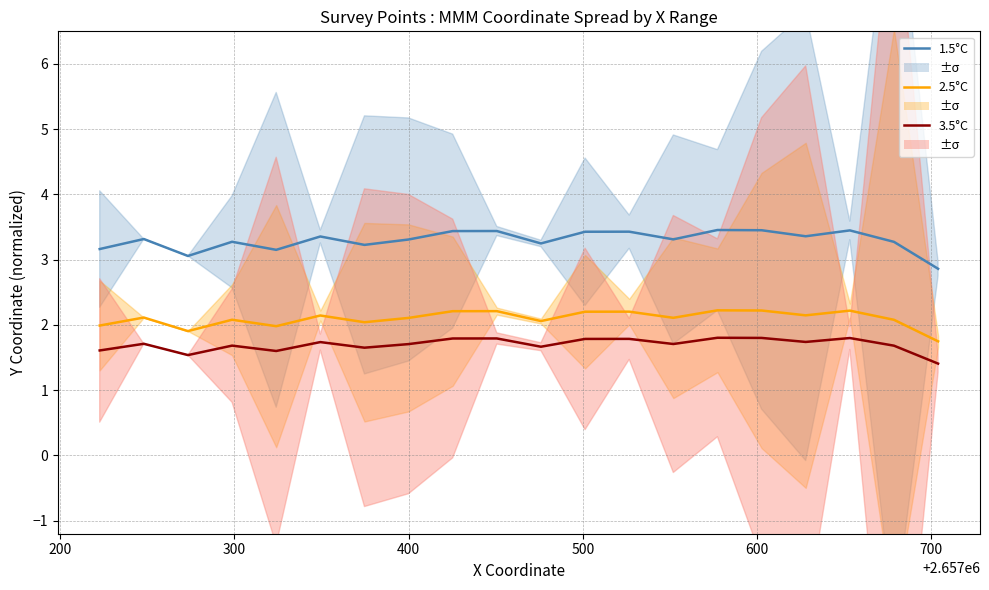

What is the maximum value shown in the chart?

3.5